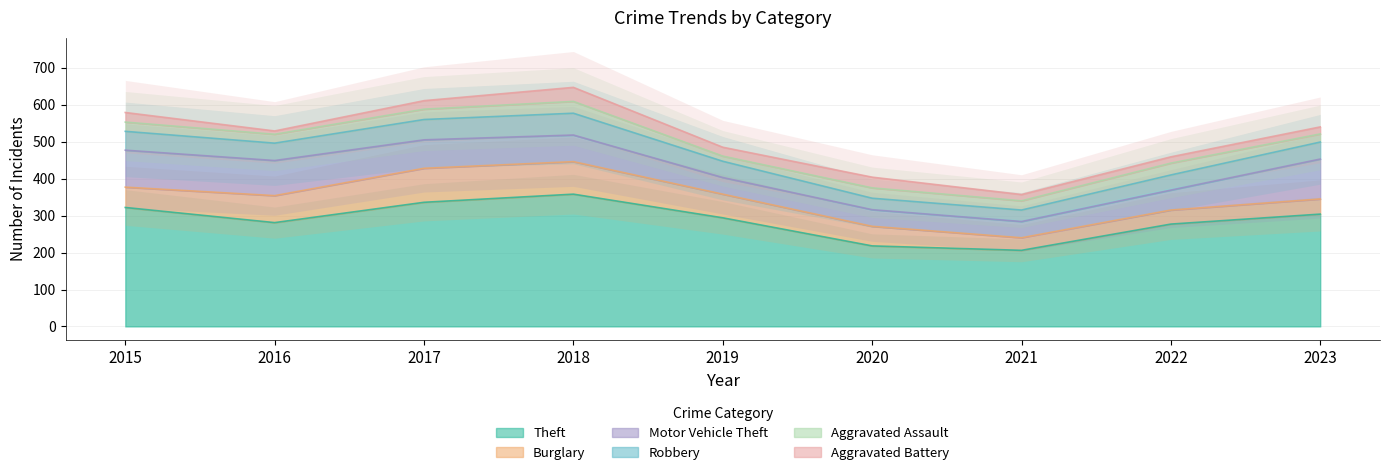

The Aggravated Battery series shows 17 at 2021. True or false?

True